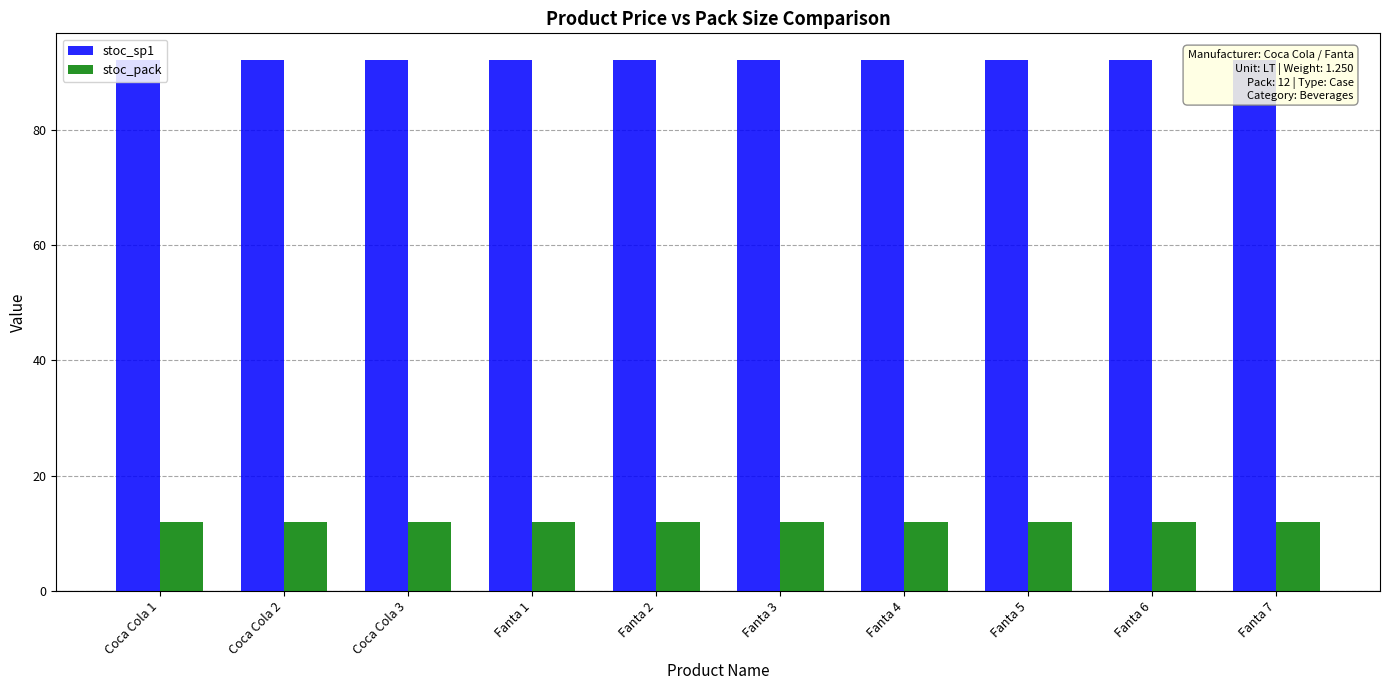

What are all the series names shown in the legend?

stoc_sp1, stoc_pack